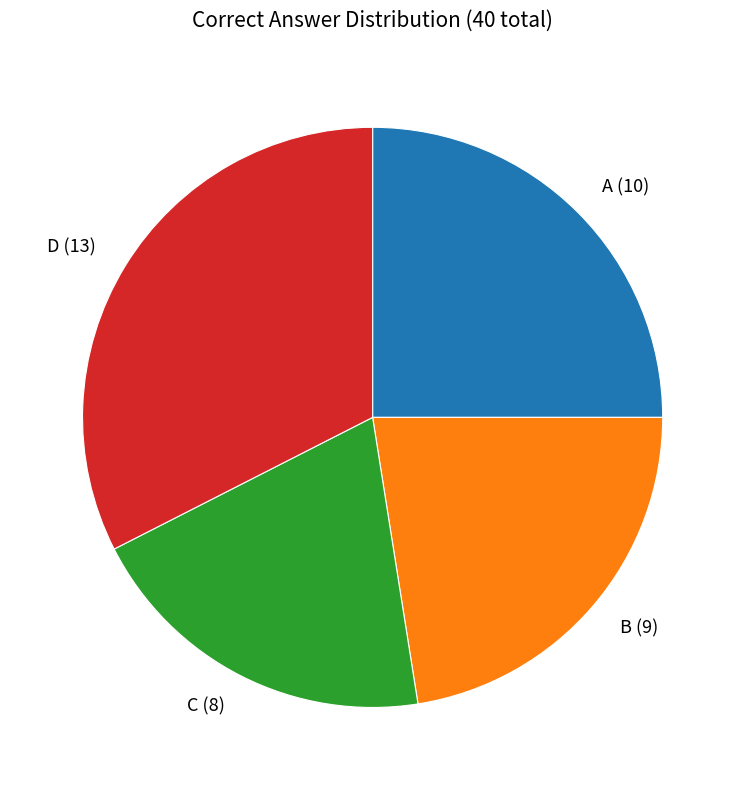

How many slices are in this pie chart?

4